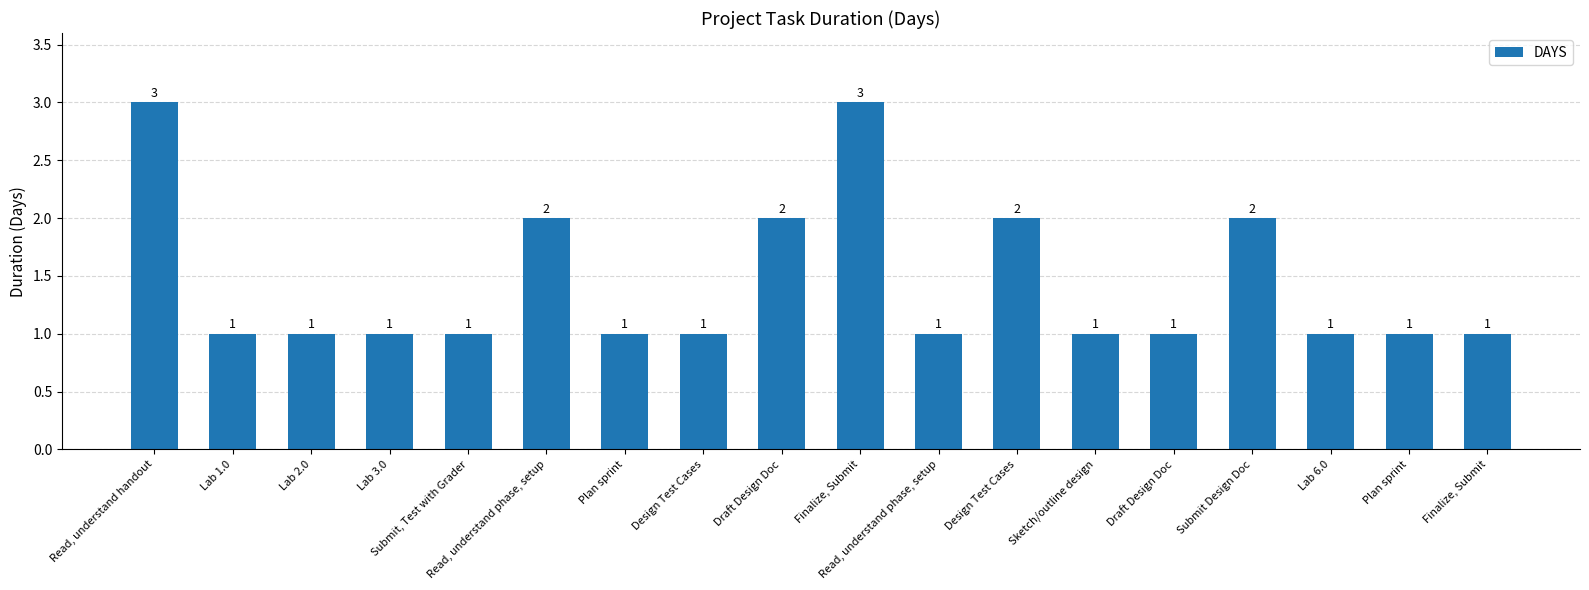

Which has a higher value, Lab 3.0 or Plan sprint?

Lab 3.0